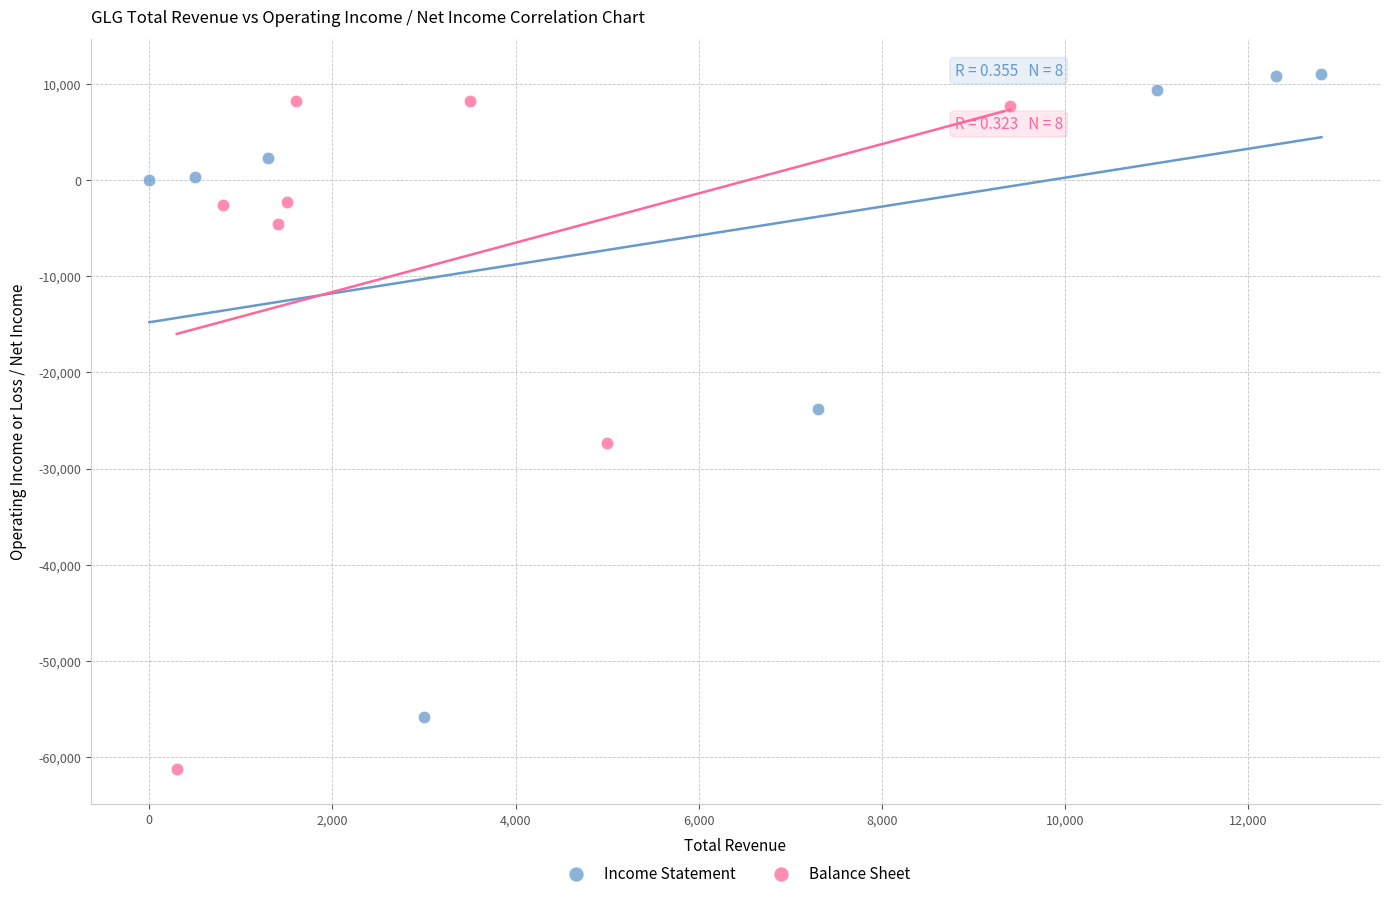

Which series has the largest Y range (max minus min)?

Balance Sheet